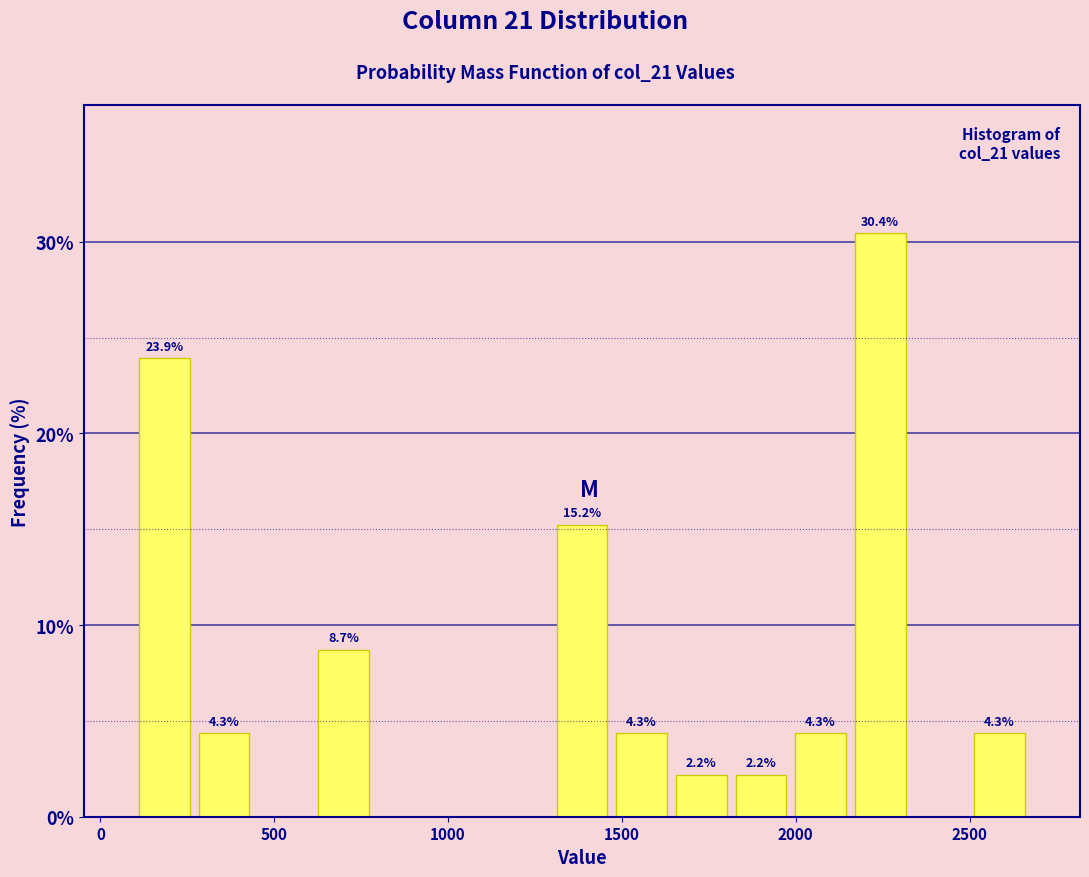

Around what value on the x-axis is the tallest bar? Give the approximate position of its centre, as read against the axis.

2250